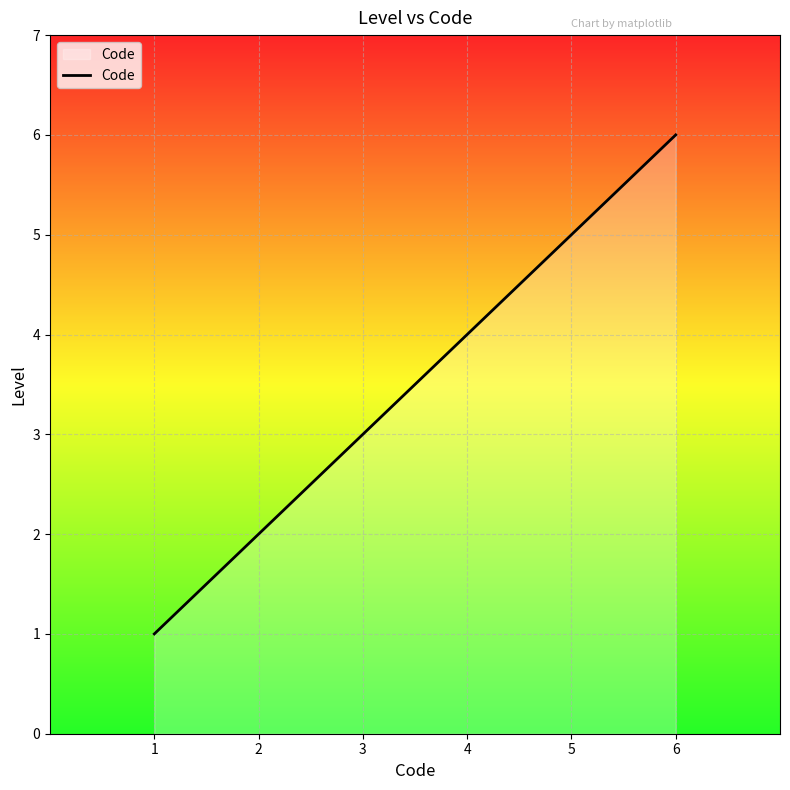

What is the difference between the maximum and minimum values?

5